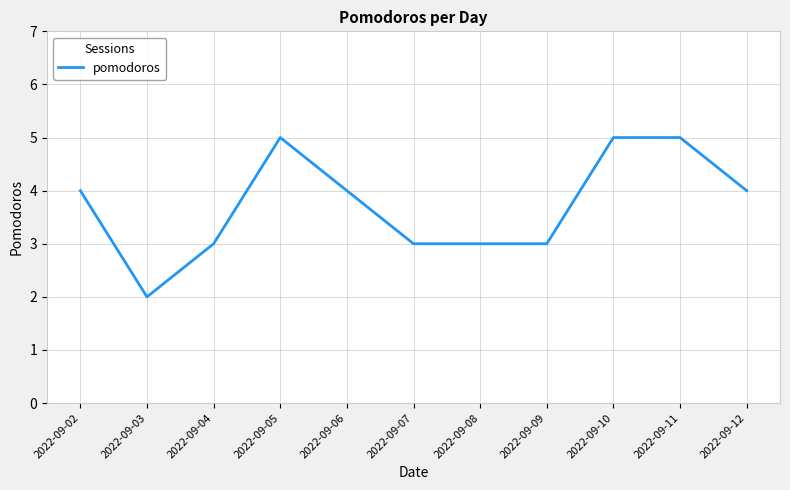

What is the average value?

4